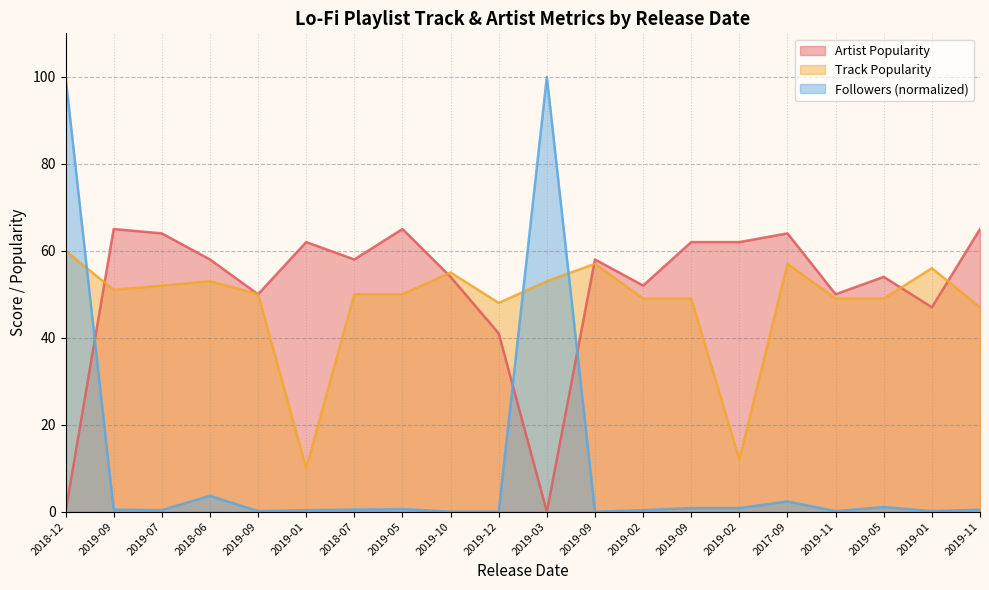

At 2019-09, list the series in order from largest to smallest.

Artist Popularity, Track Popularity, Followers (k)